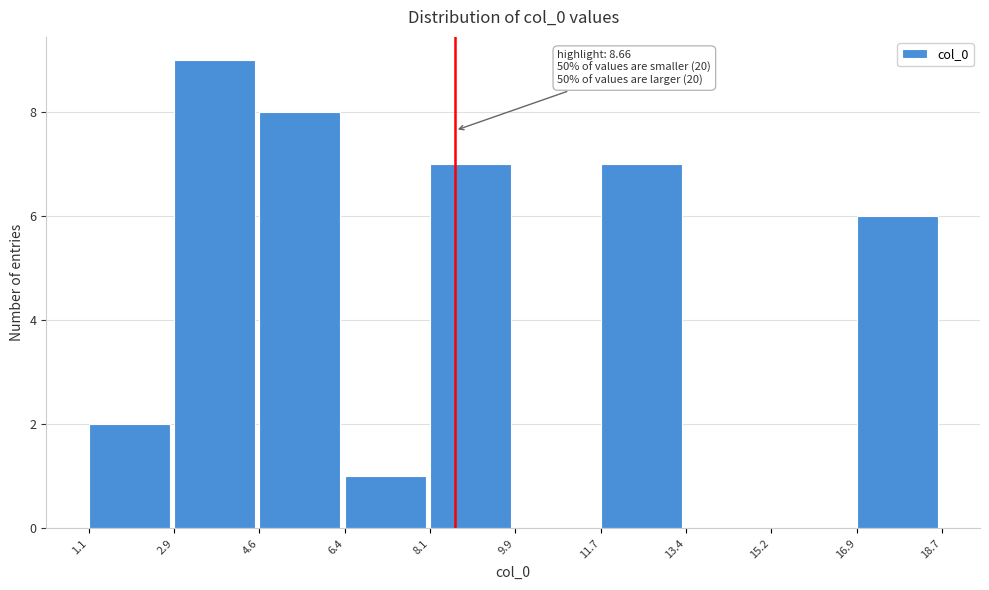

Which range on the x-axis has the tallest bar?

2.9 to 4.6